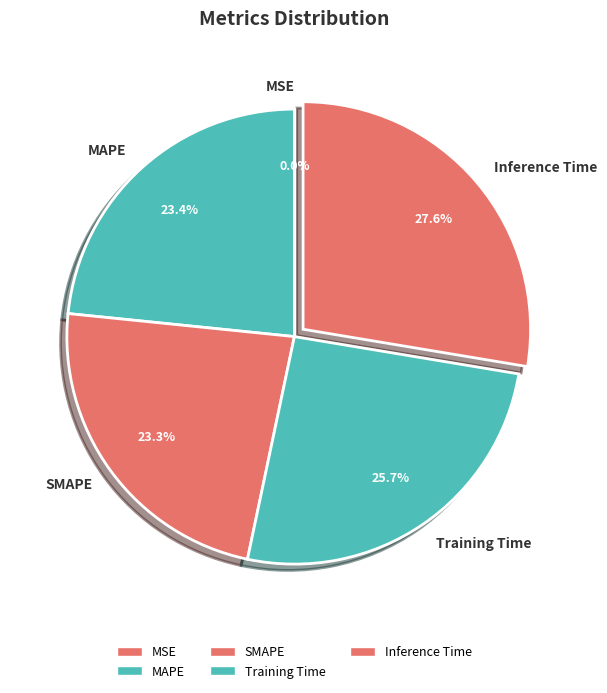

Which category has the biggest portion of the pie?

Inference Time